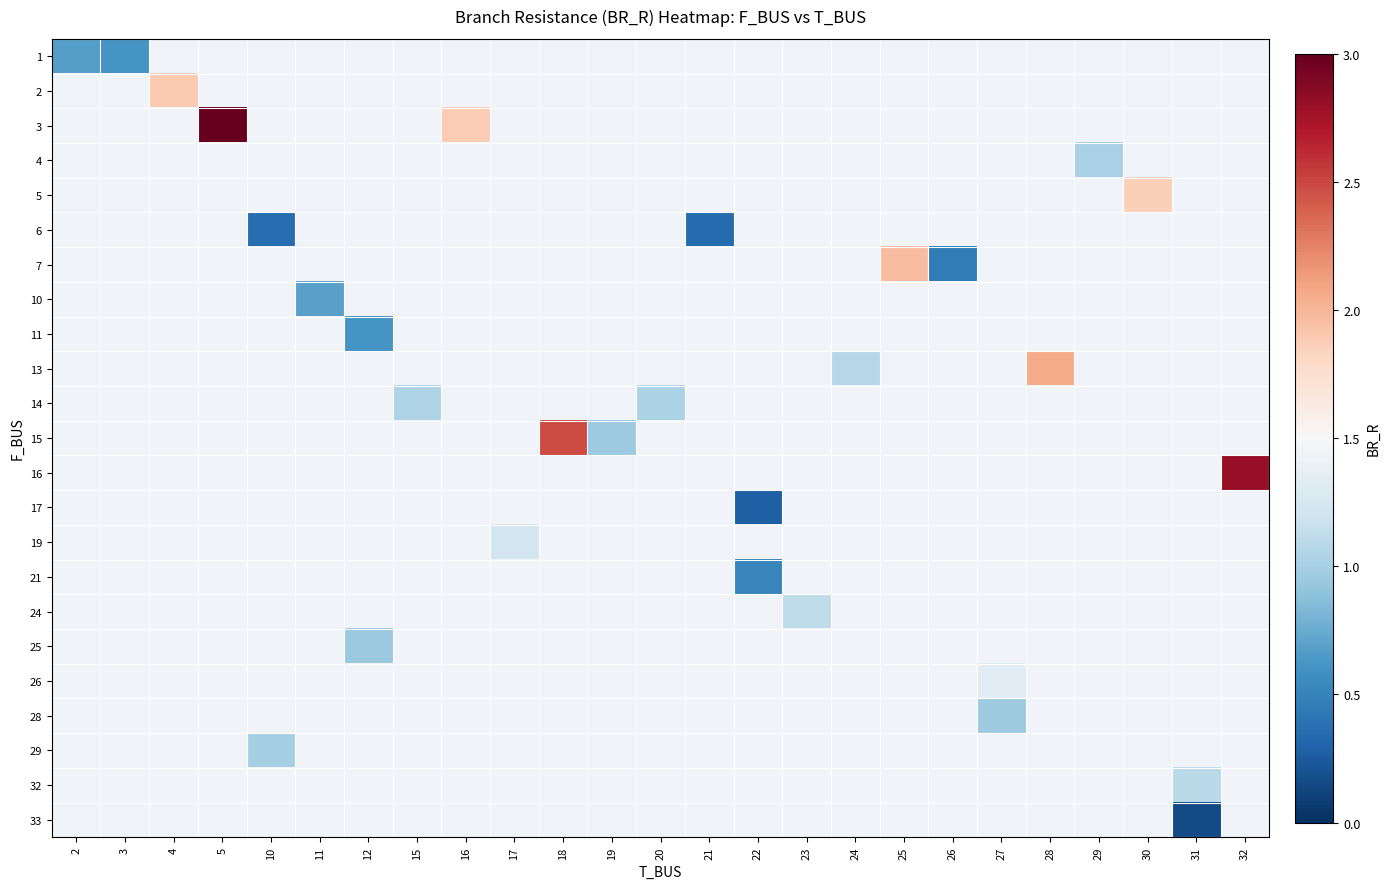

What is the greatest value displayed?

3.0